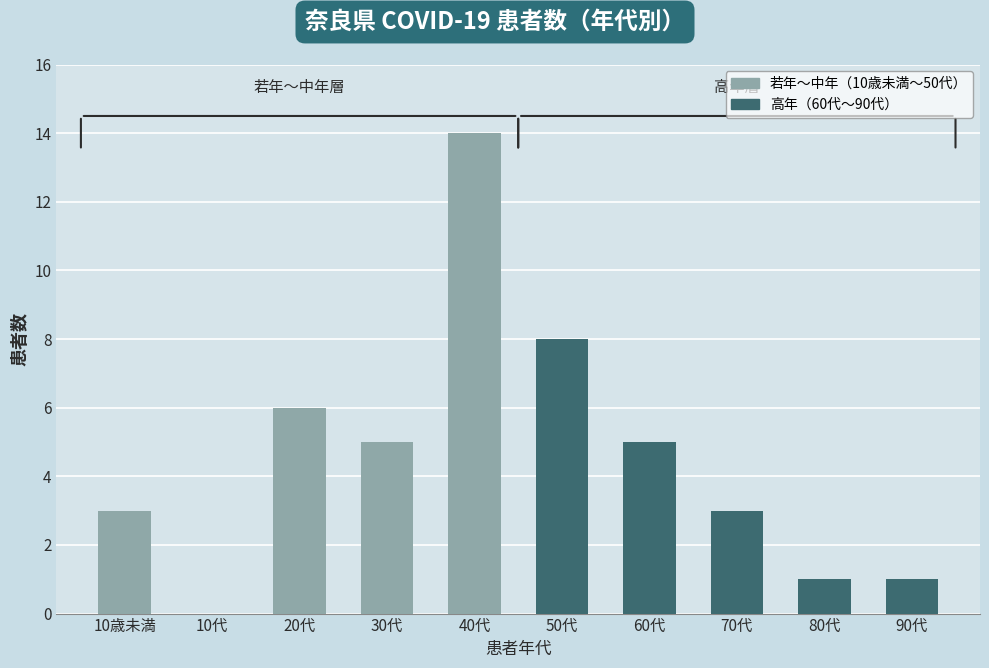

What is the change in value from 10代 to 40代?

+14